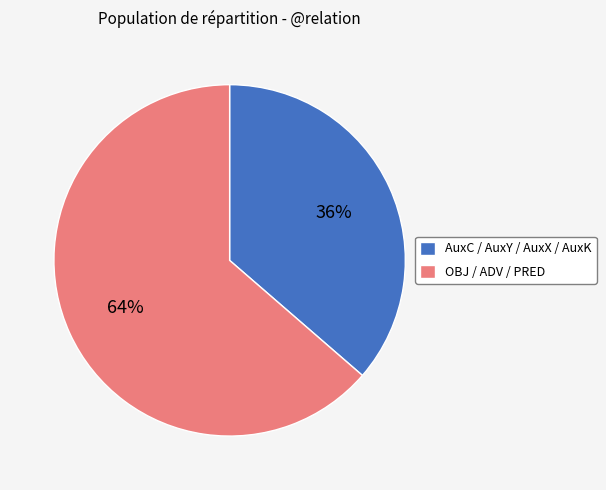

Is there a majority slice in this chart?

Yes